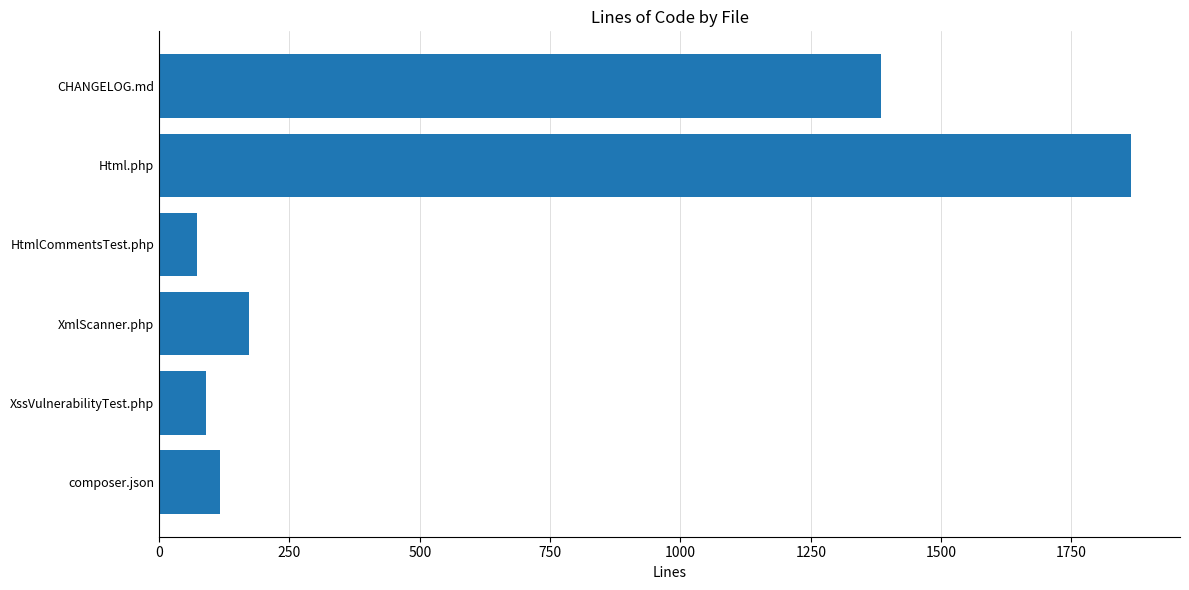

What is the change in value from HtmlCommentsTest.php to Html.php?

+1792